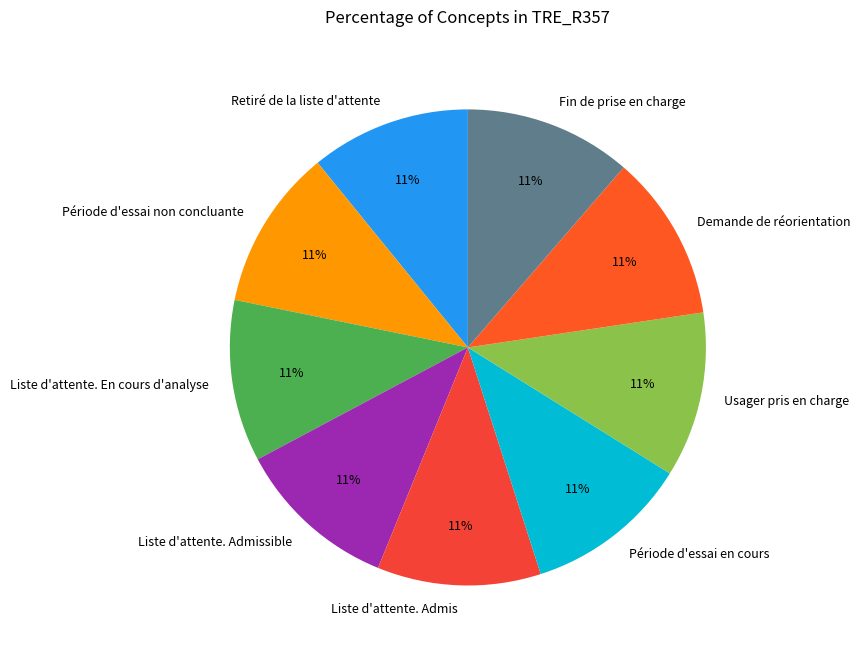

What is the ratio of the value at Liste d'attente. Admis to the value at Liste d'attente. Admissible?

1.0